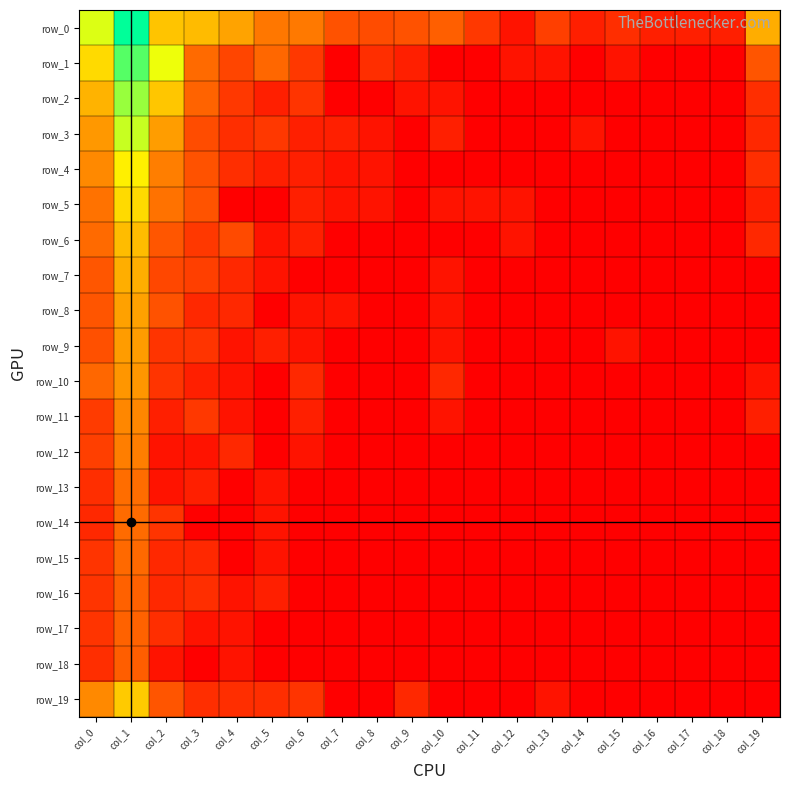

How many positive values does the row_14 series have?

4